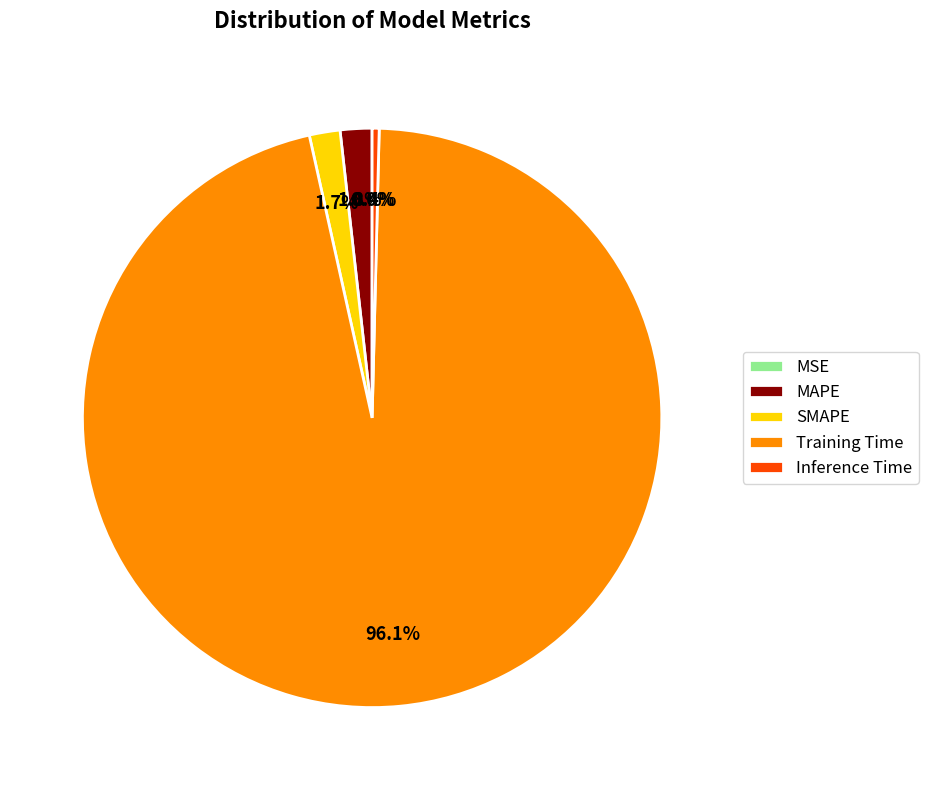

What is the largest slice in the pie chart?

Training Time